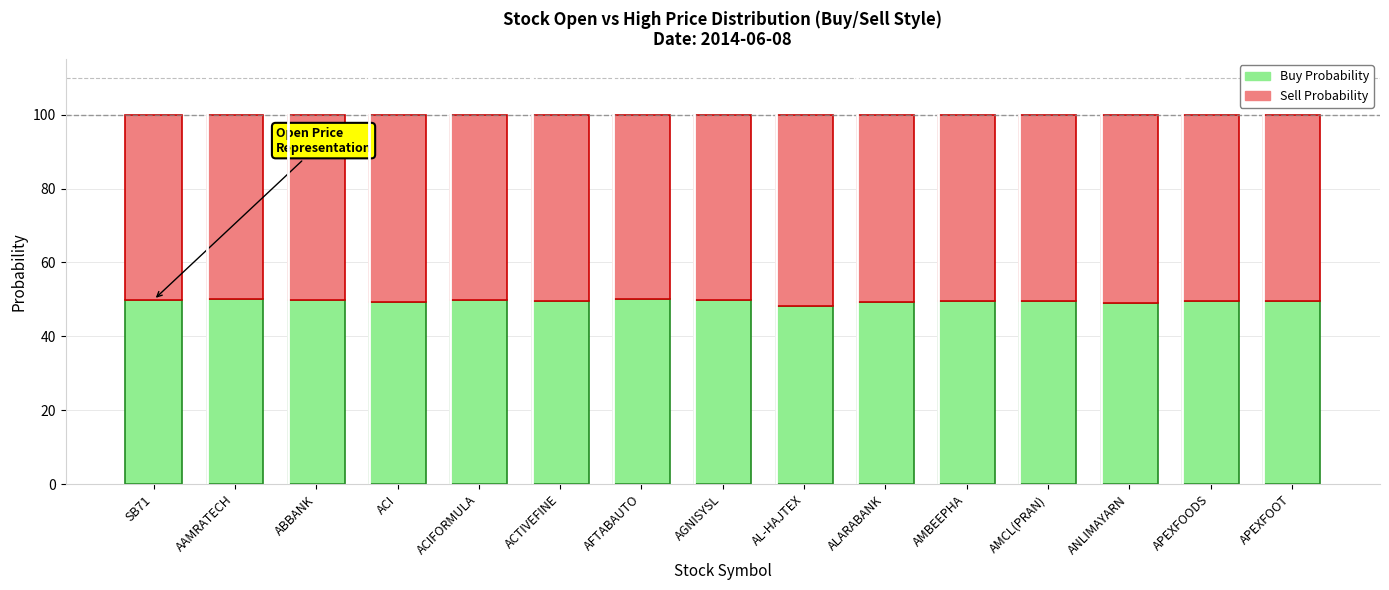

What are all the series names shown in the legend?

Buy Probability, Sell Probability